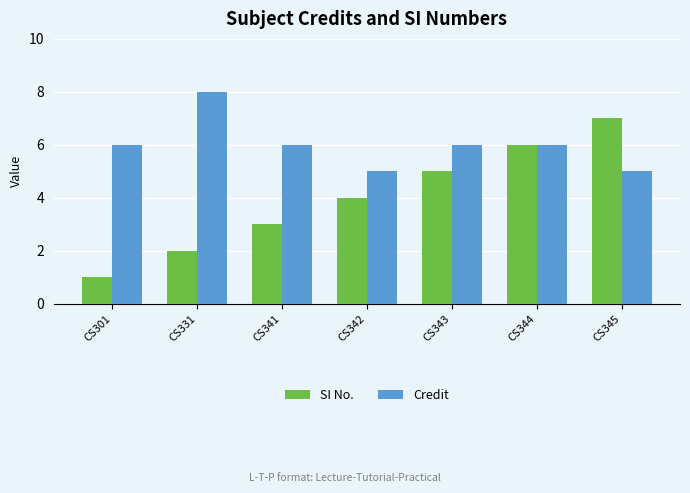

What is the sum of the SI No. values at CS331 and CS345?

9